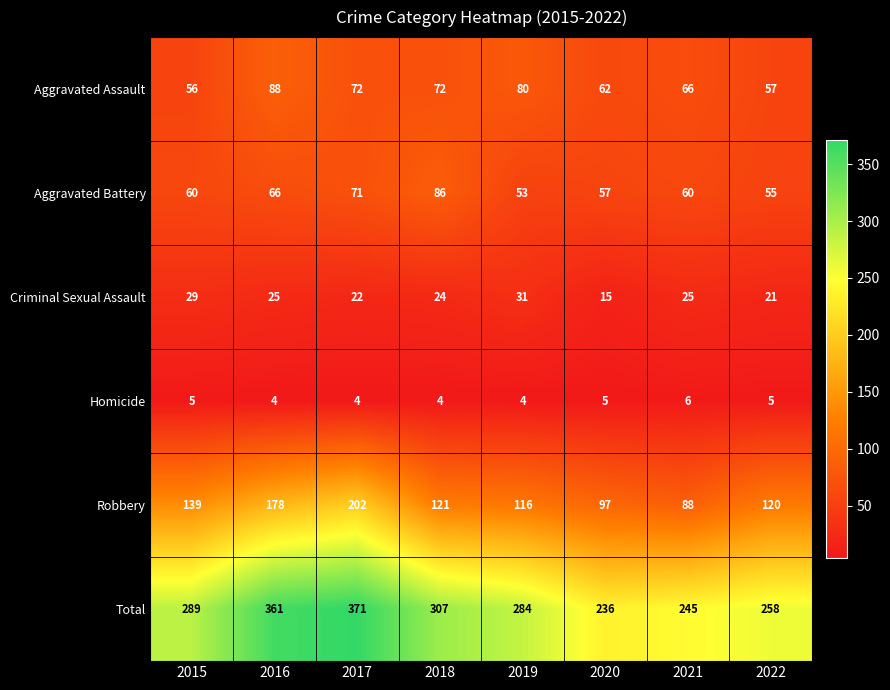

How many values in the Total series are below 289?

4